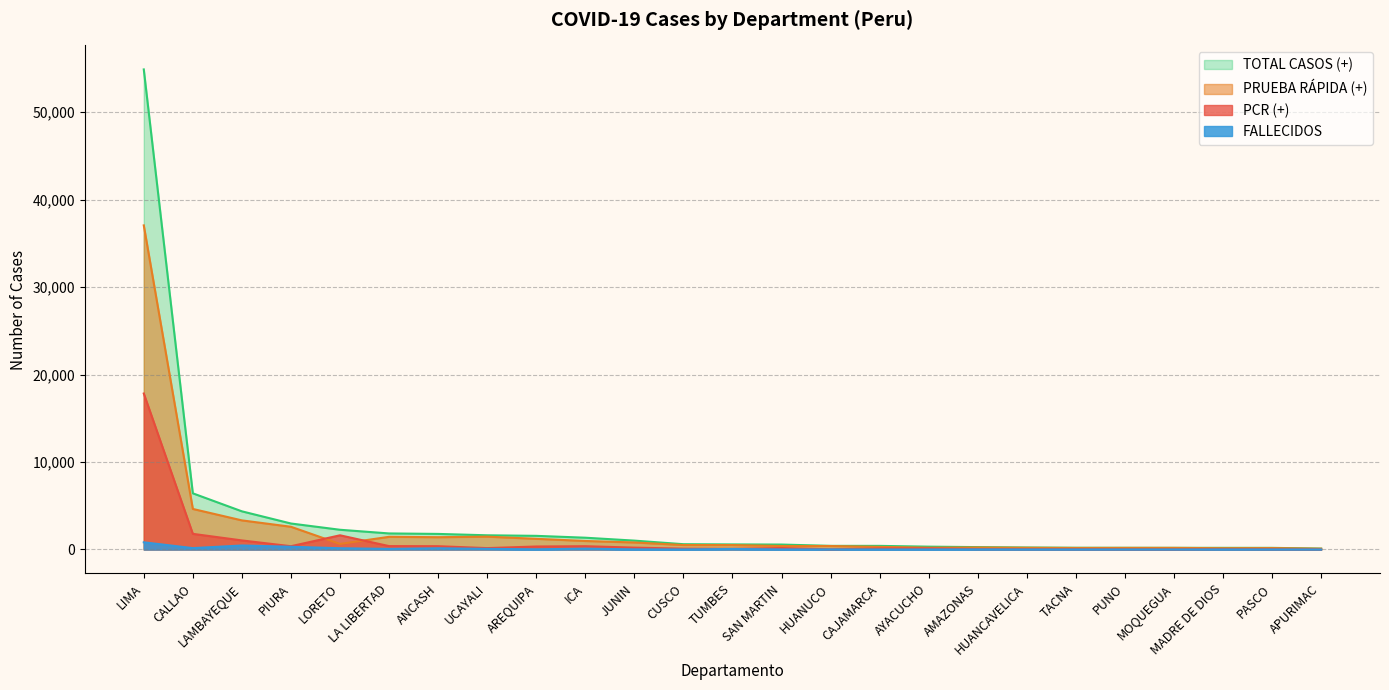

Rank the categories by FALLECIDOS value from highest to lowest.

LIMA, LAMBAYEQUE, PIURA, CALLAO, LORETO, ANCASH, ICA, UCAYALI, LA LIBERTAD, TUMBES, AREQUIPA, JUNIN, AMAZONAS, SAN MARTIN, HUANUCO, PASCO, CUSCO, CAJAMARCA, AYACUCHO, MADRE DE DIOS, TACNA, HUANCAVELICA, PUNO, MOQUEGUA, APURIMAC